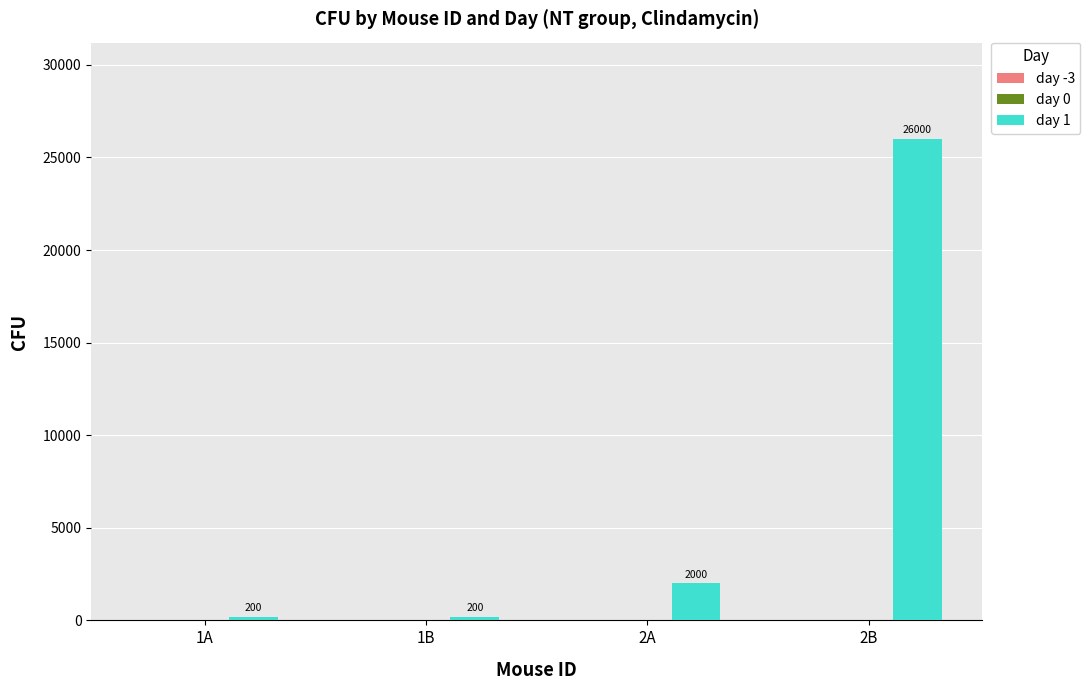

What is the value of the 2nd bar from the left?

200